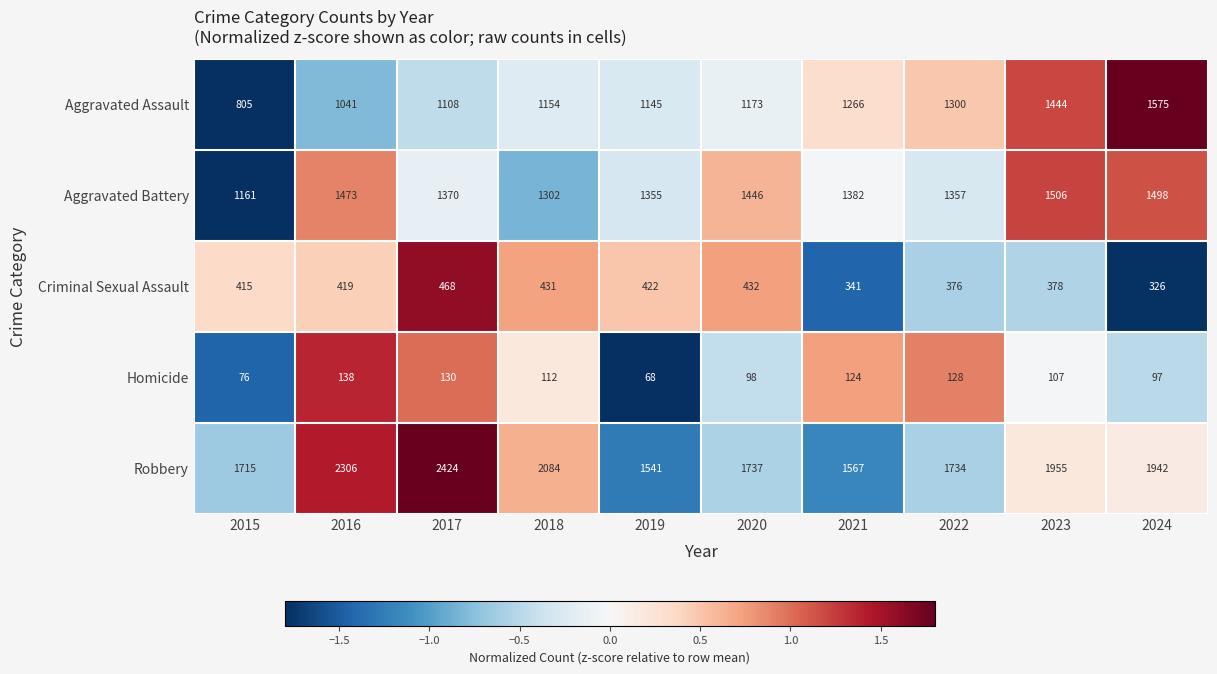

Where is Robbery nearest to the value 1982?

2023